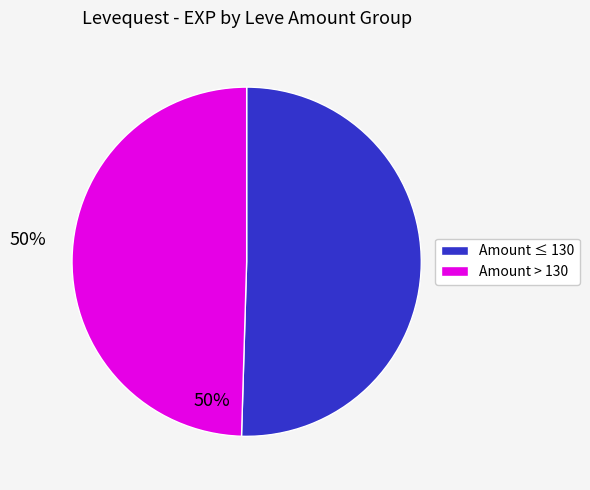

Does any single category account for the majority?

Yes